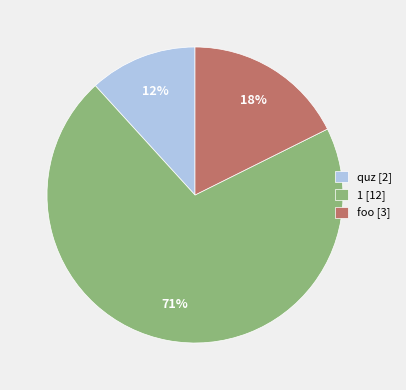

Is it true that quz is 6% of the pie?

False